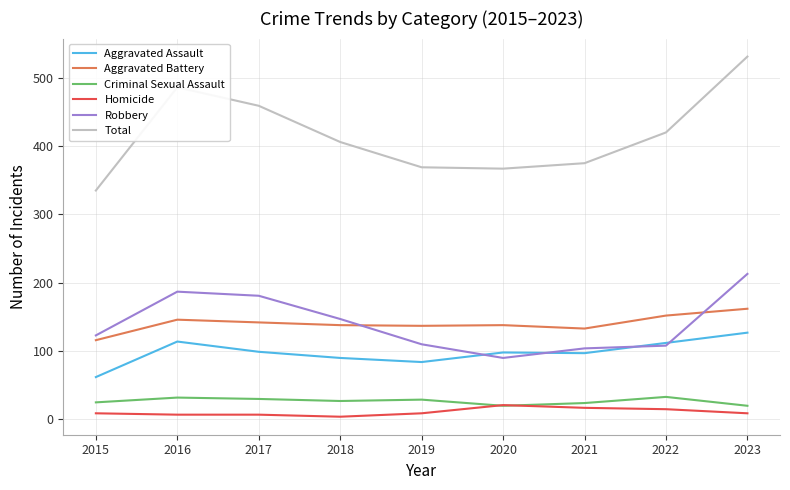

True or false: Aggravated Assault has more than 0 points higher than both neighbors.

True